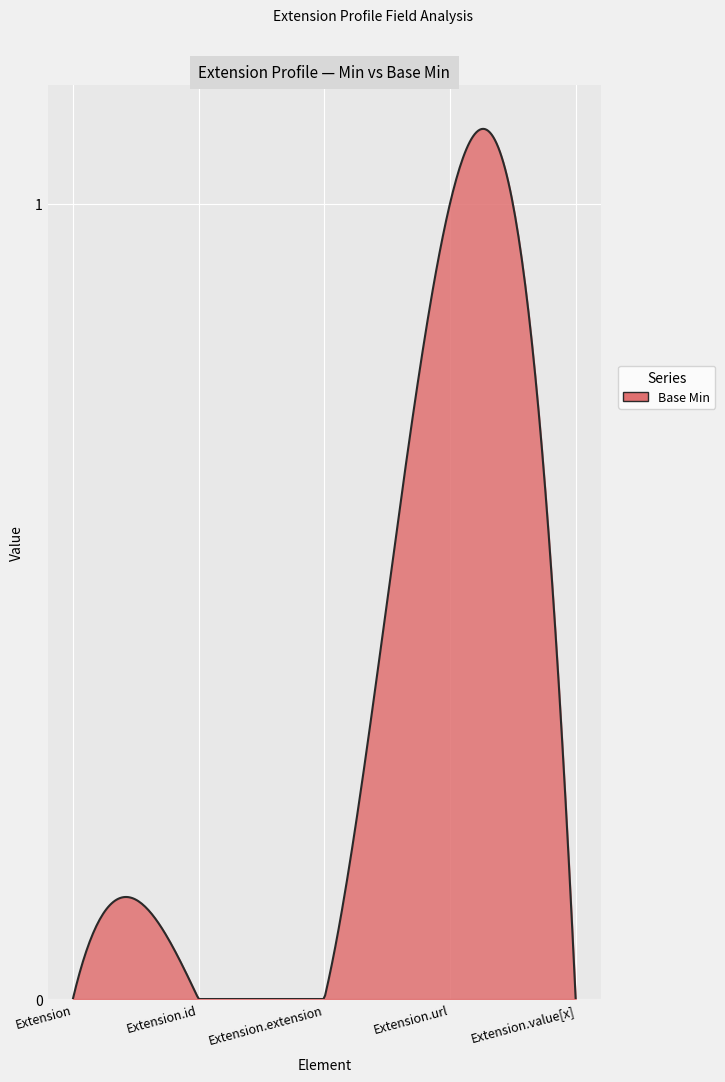

What is the label of the 5th point from the left?

Extension.value[x]